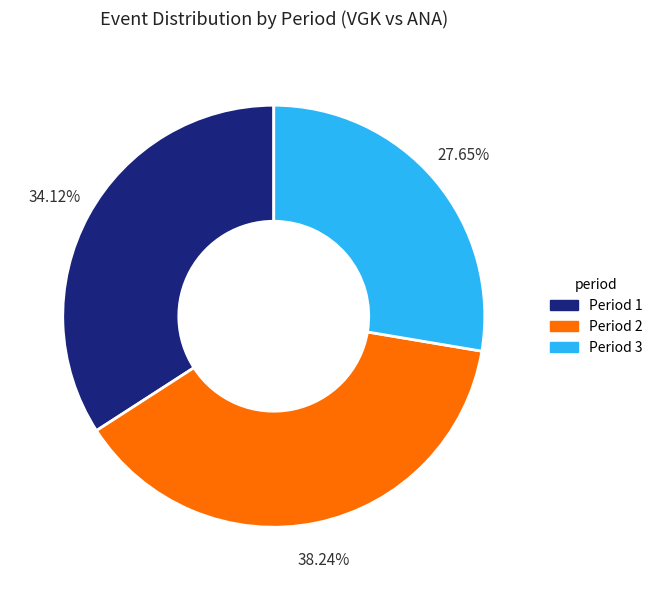

To the nearest percent, what is the difference between the Period 3 and Period 2 slice percentages?

11%